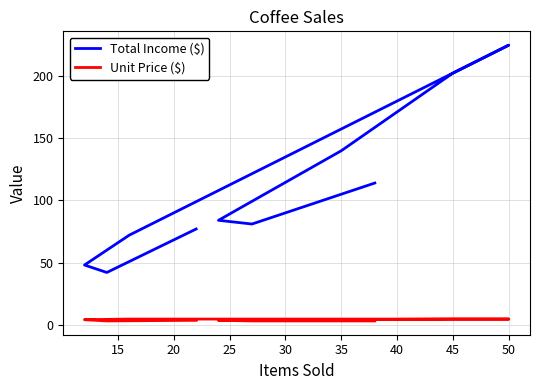

Is the value of Unit Price ($) at 10 greater than the value of Total Income ($) at 15?

No